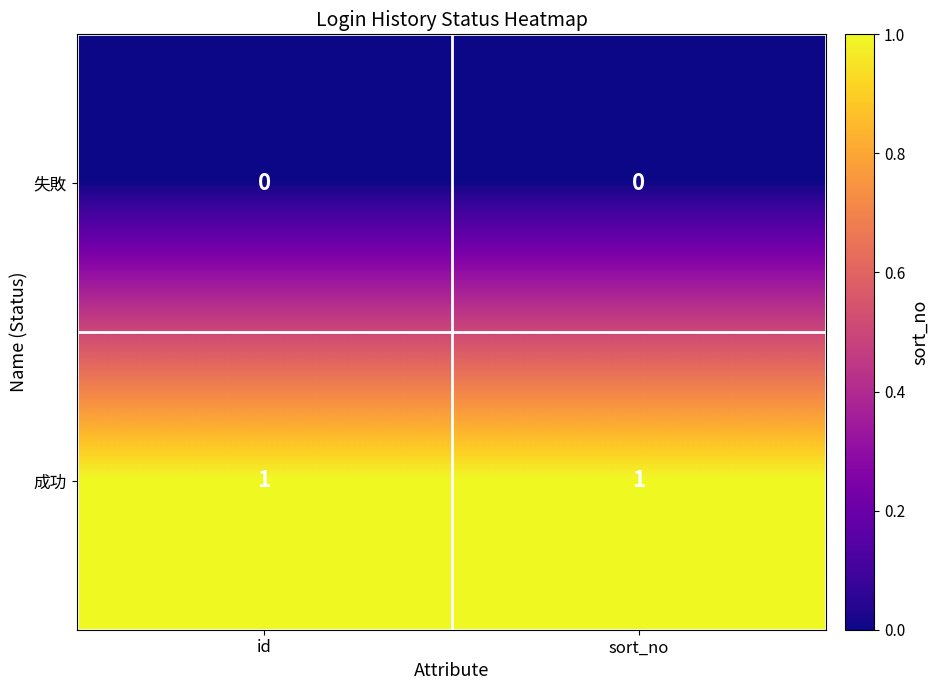

Which series has the largest total across all categories?

成功